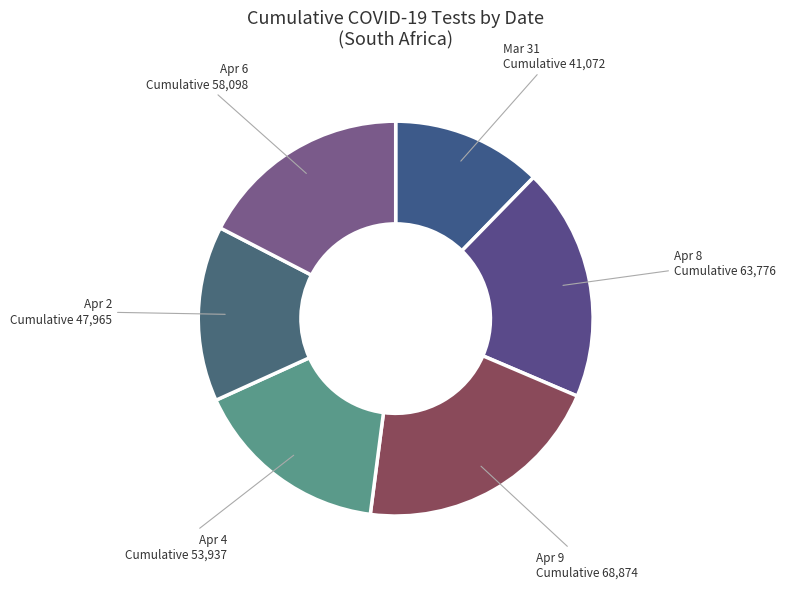

Is there a majority slice in this chart?

No